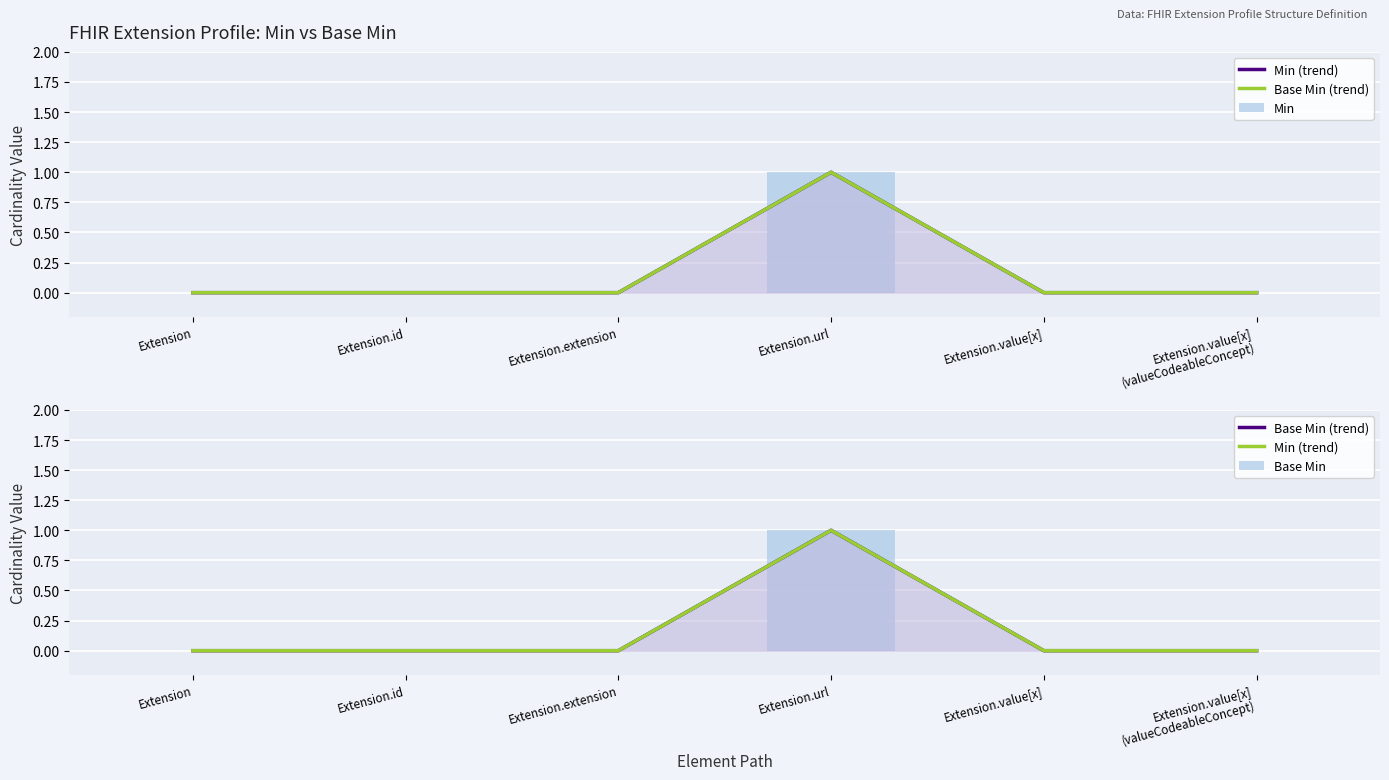

List the series in order of their peak value, highest first.

Min (trend), Base Min (trend), Min, Base Min